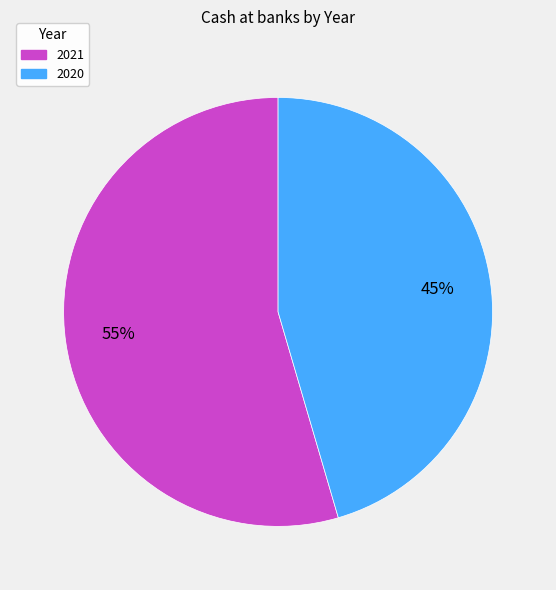

To the nearest percent, what is the combined percentage of 2021 and 2020?

100%